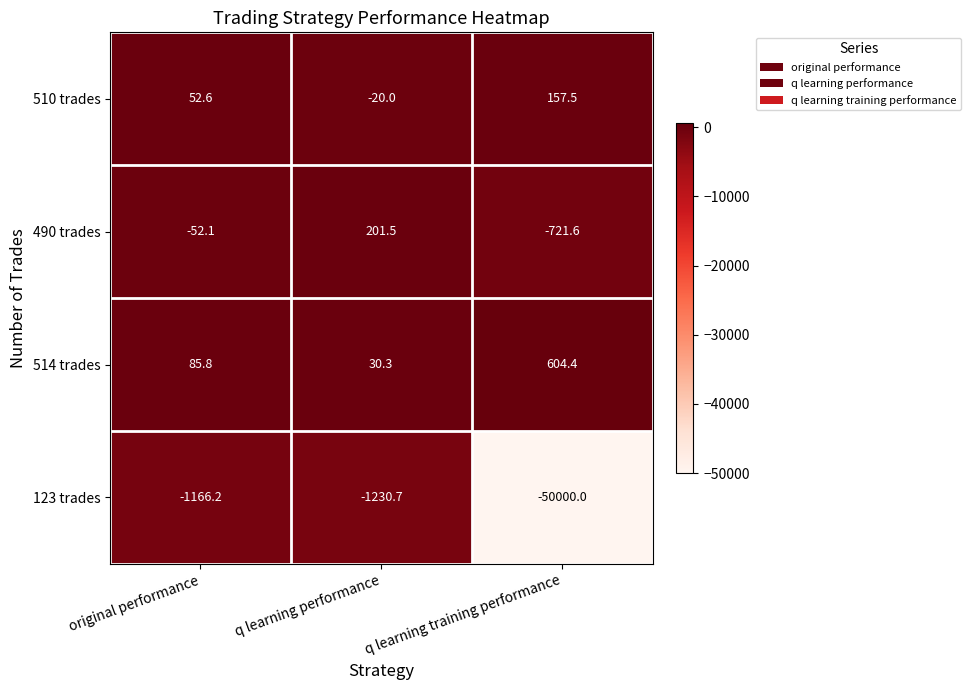

Rank the series by their maximum value, from lowest to highest.

123 trades, 510 trades, 490 trades, 514 trades